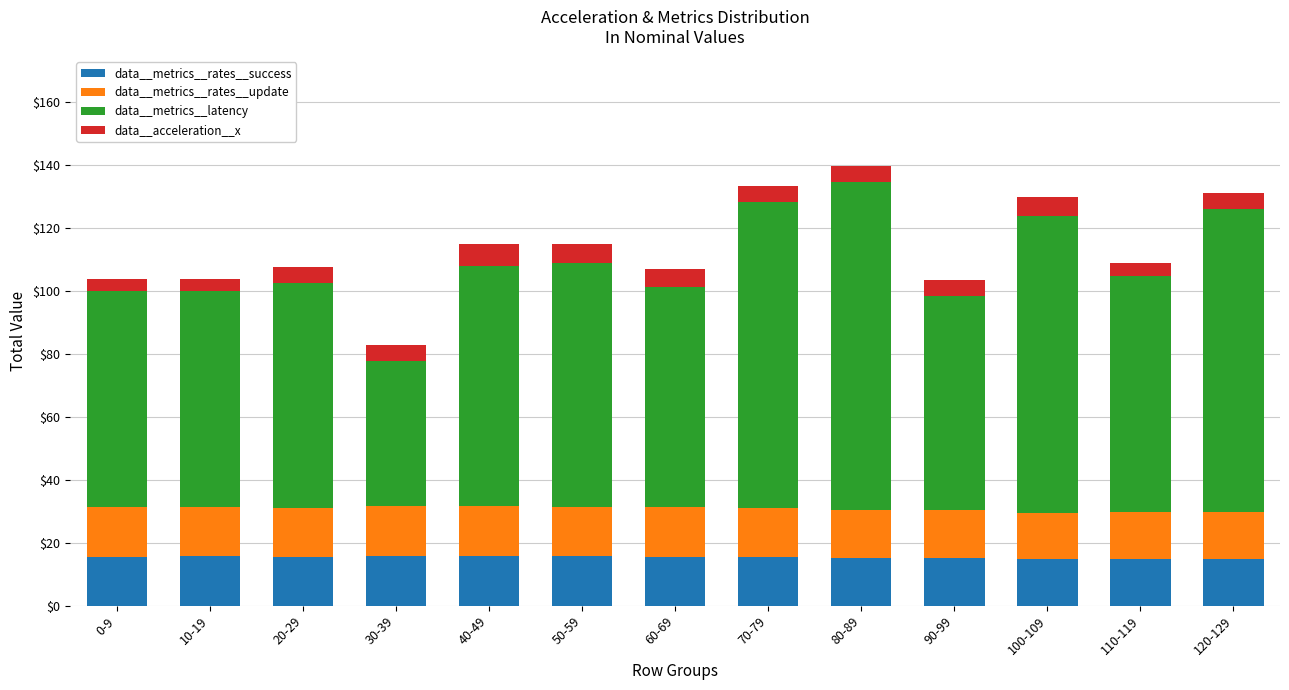

What is the highest value of the data__metrics__rates__success series?

15.9